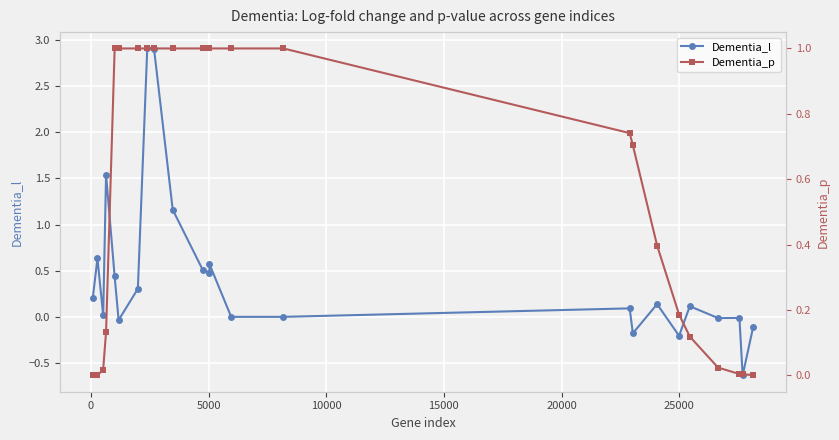

How many interior local peaks does the Dementia_l series have?

8